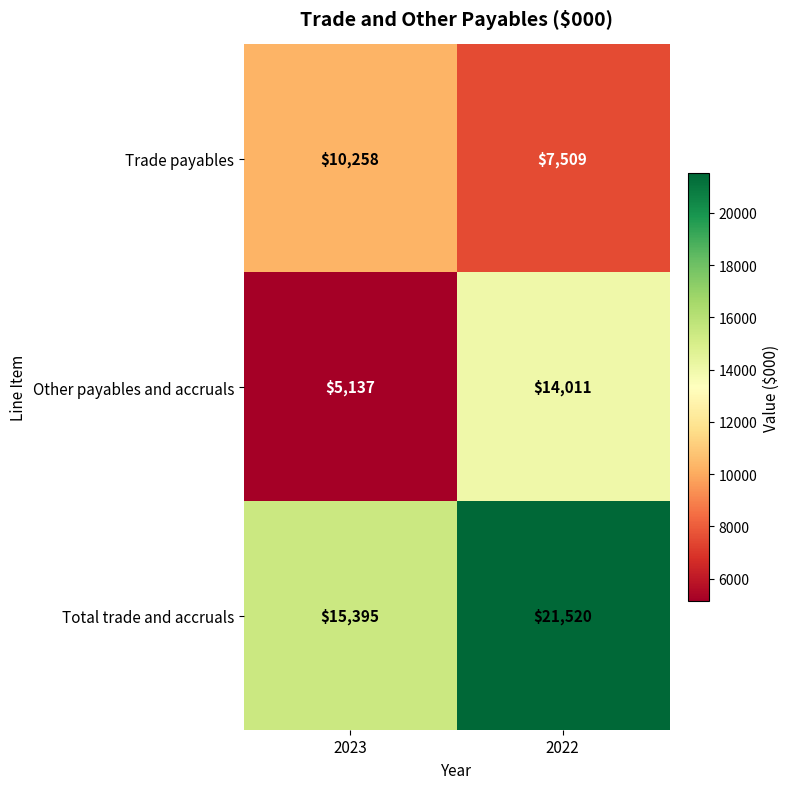

List the labels in order of Total trade and accruals value, smallest first.

2023, 2022